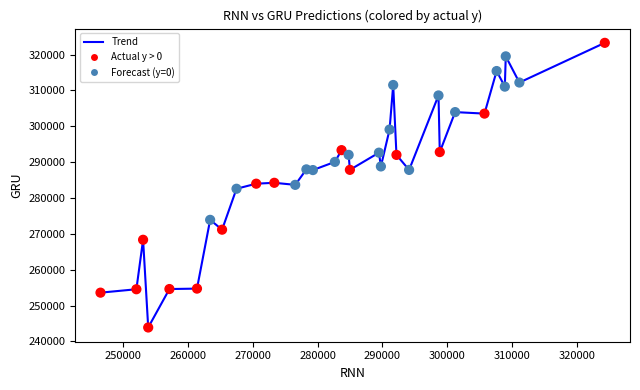

What is the range of Y values (max minus min)?

79430.6